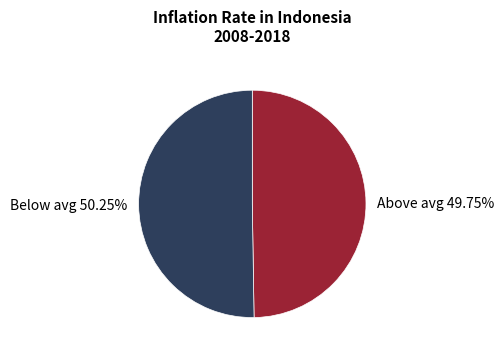

What is the ratio of the value at Above avg 49.75% to the value at Below avg 50.25%?

1.0